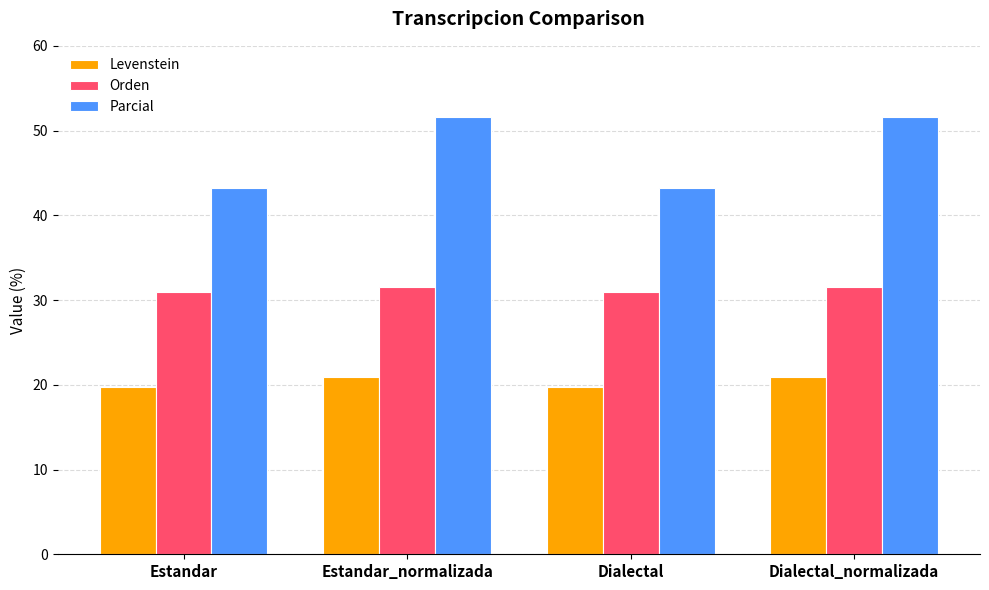

Reading left to right, transcribe all the data shown in this chart.

Levenstein: 19.8	20.9	19.8	20.9
Orden: 30.9	31.6	30.9	31.6
Parcial: 43.2	51.6	43.2	51.6